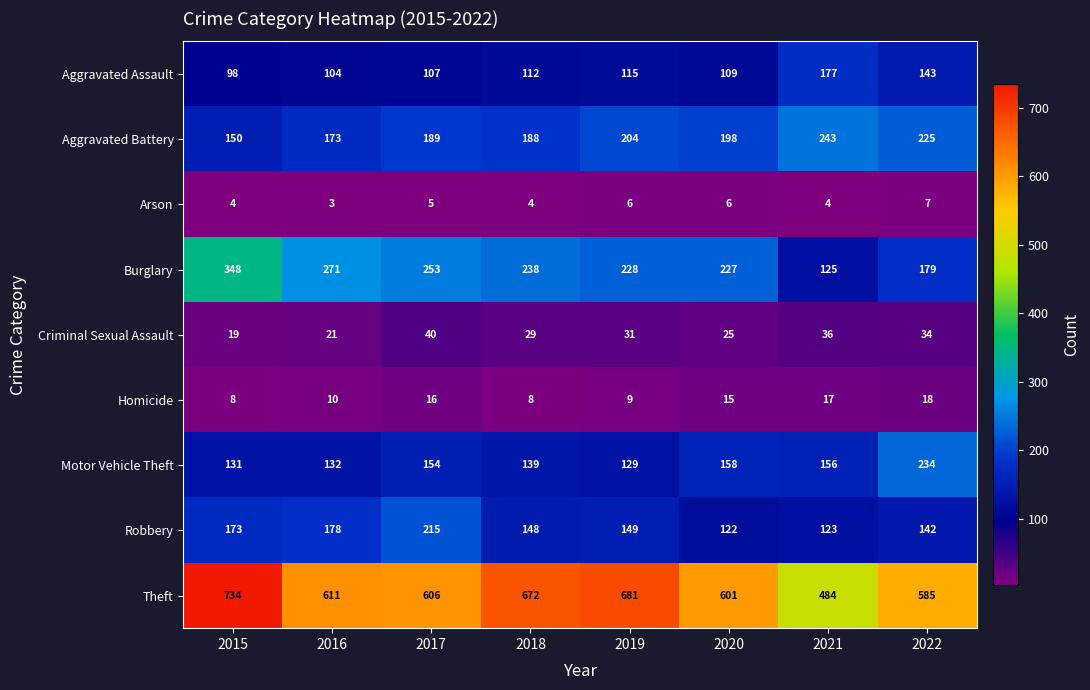

Where does the Homicide series first go above 15?

2017